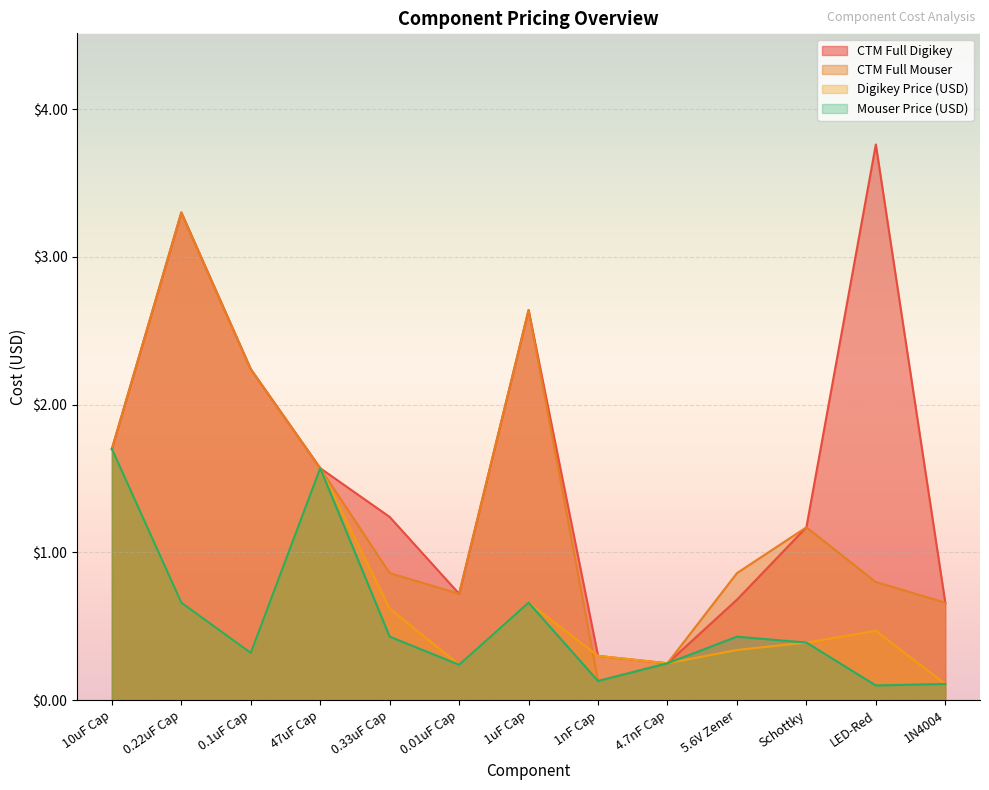

Is the value of Digikey Price (USD) at 0.22uF Cap greater than the value of CTM Full Mouser at 1uF Cap?

No